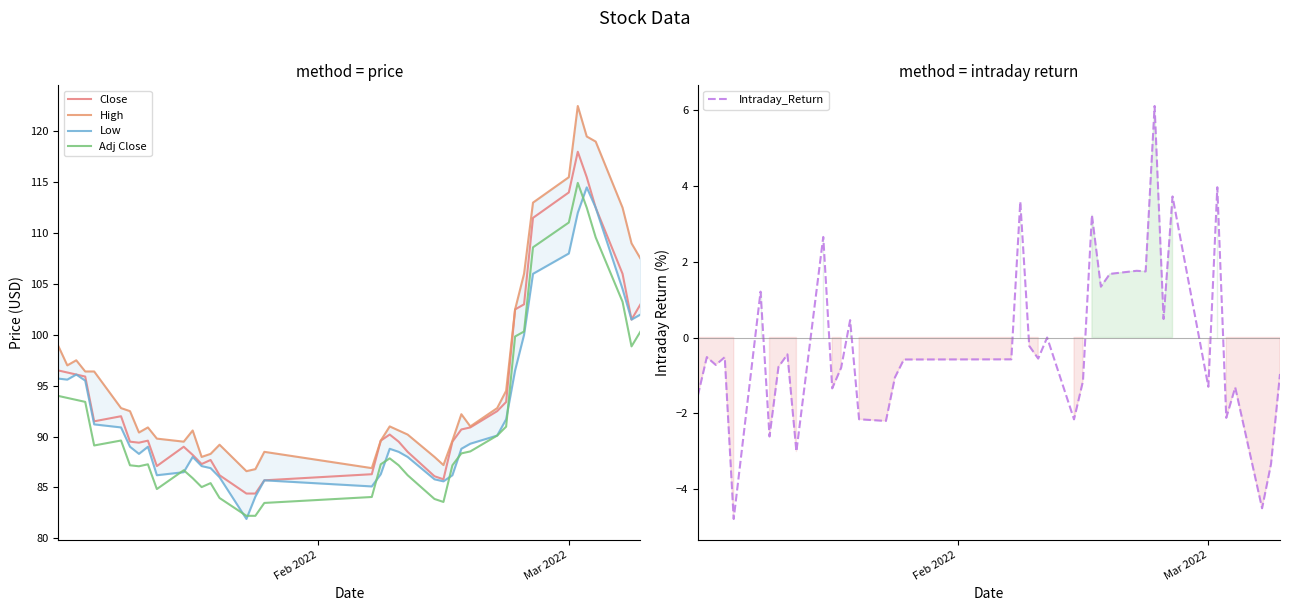

True or false: Adj Close and Close intersect in this chart.

False